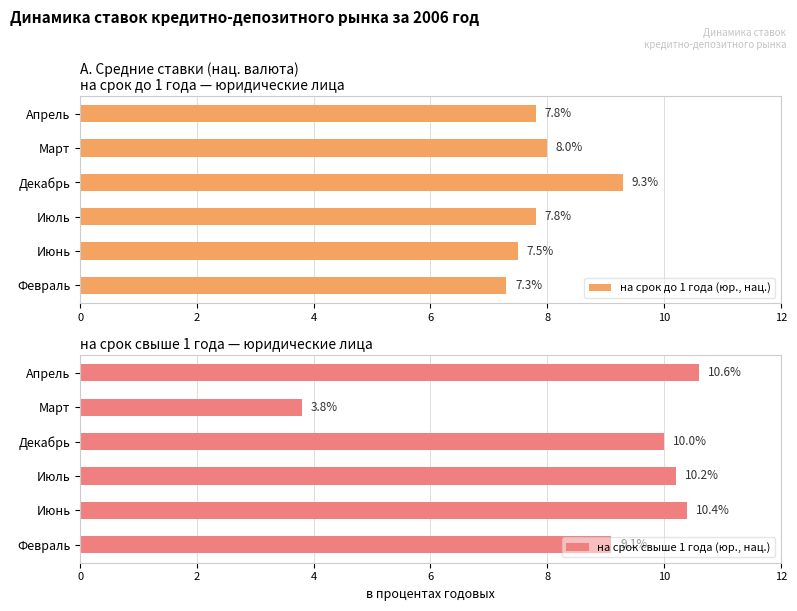

What is the sum of all на срок свыше 1 года (юр., нац.) values?

54.1